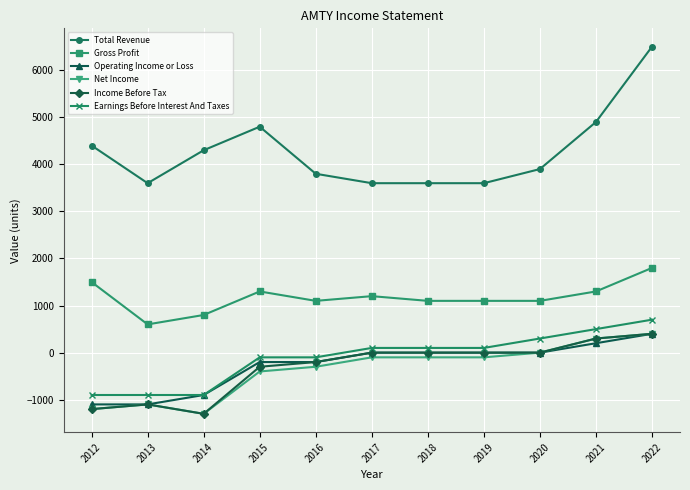

What are all the series names shown in the legend?

Total Revenue, Gross Profit, Operating Income or Loss, Net Income, Income Before Tax, Earnings Before Interest And Taxes